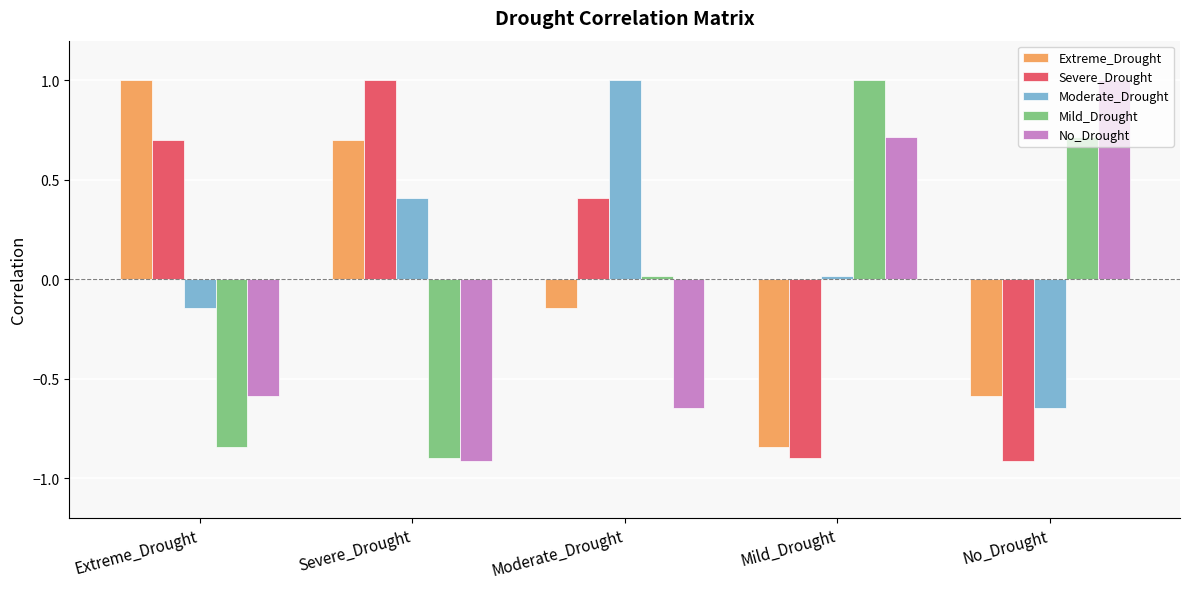

The value of No_Drought at Moderate_Drought is -0.6. True or false?

True